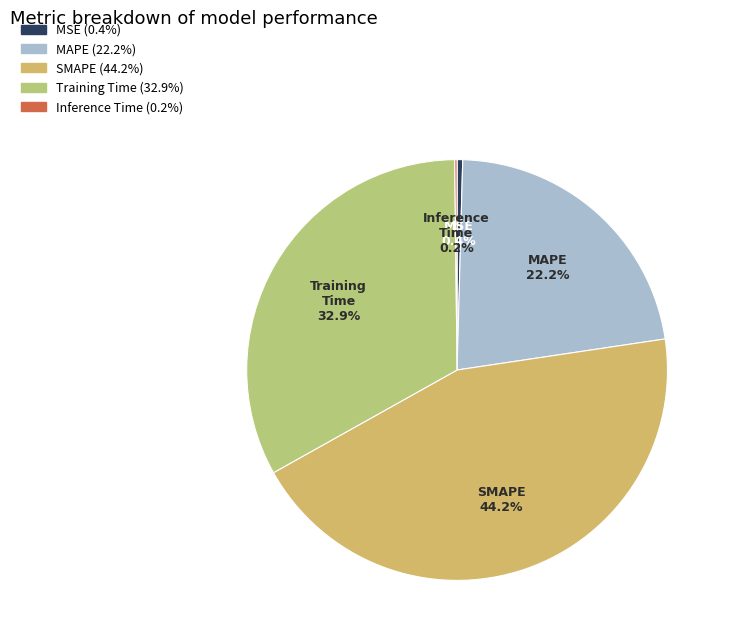

Is there a majority slice in this chart?

No